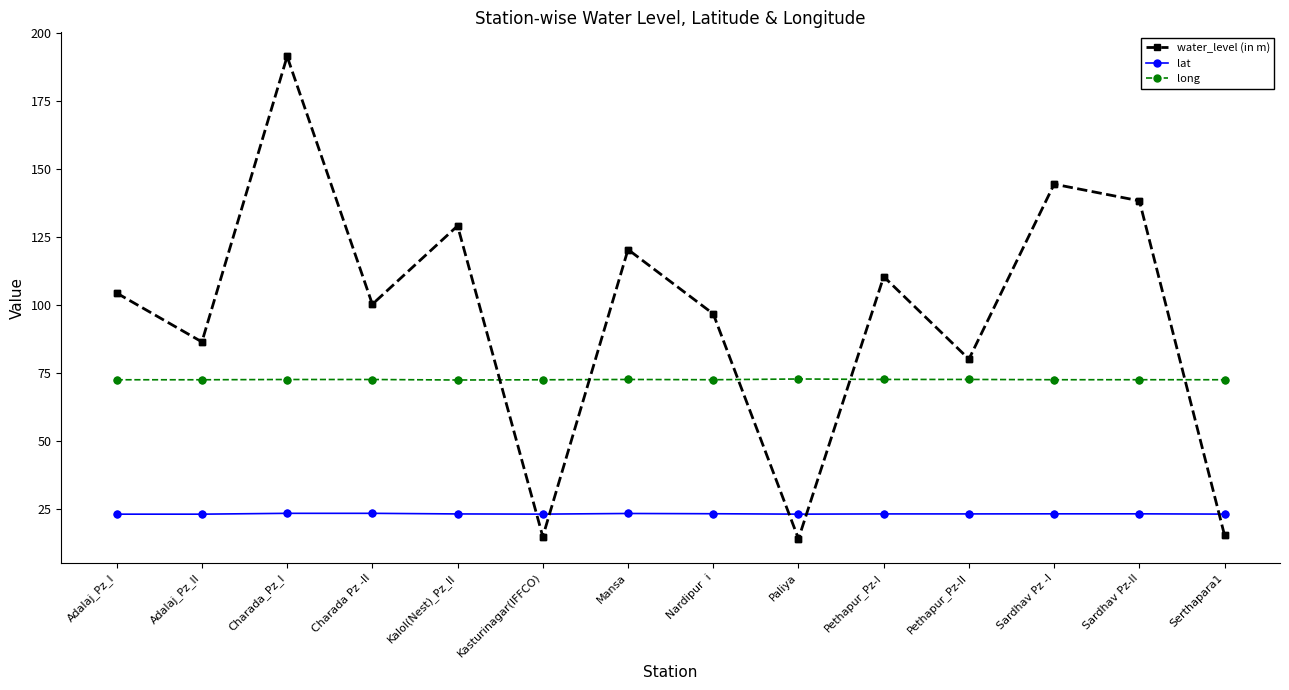

What is the total value across all series at Pethapur_Pz-I?

206.4